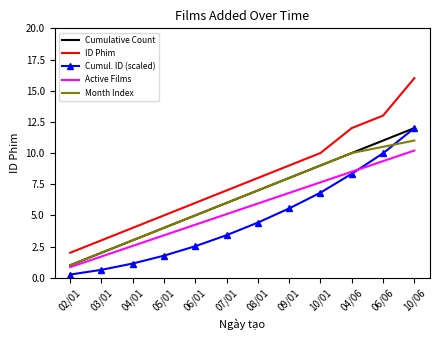

Between 03/01 and 04/06, which series saw the biggest shift?

ID Phim